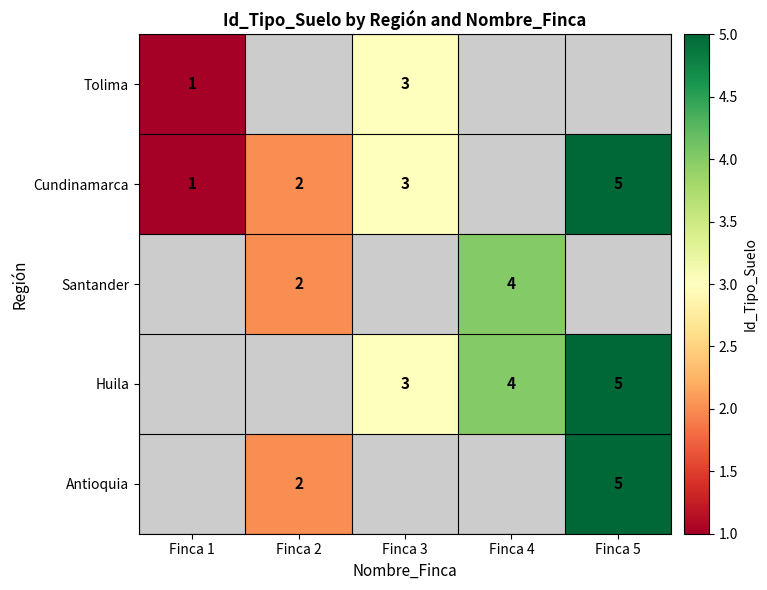

How many distinct data groups are displayed?

5